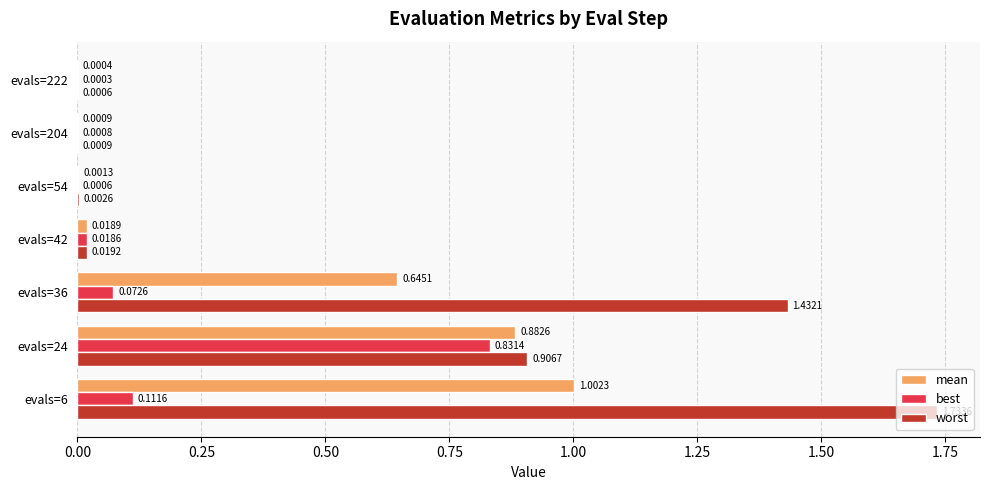

What is the sum of all worst values?

4.1